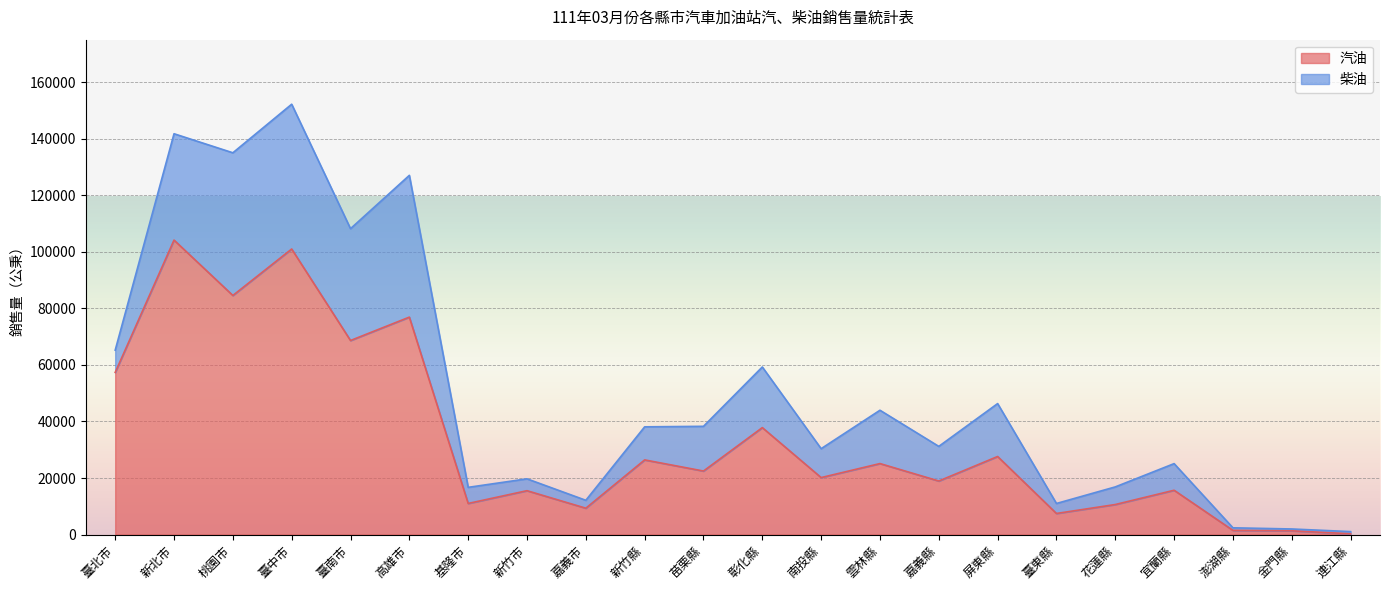

At which category is the sum across all series the highest?

臺中市